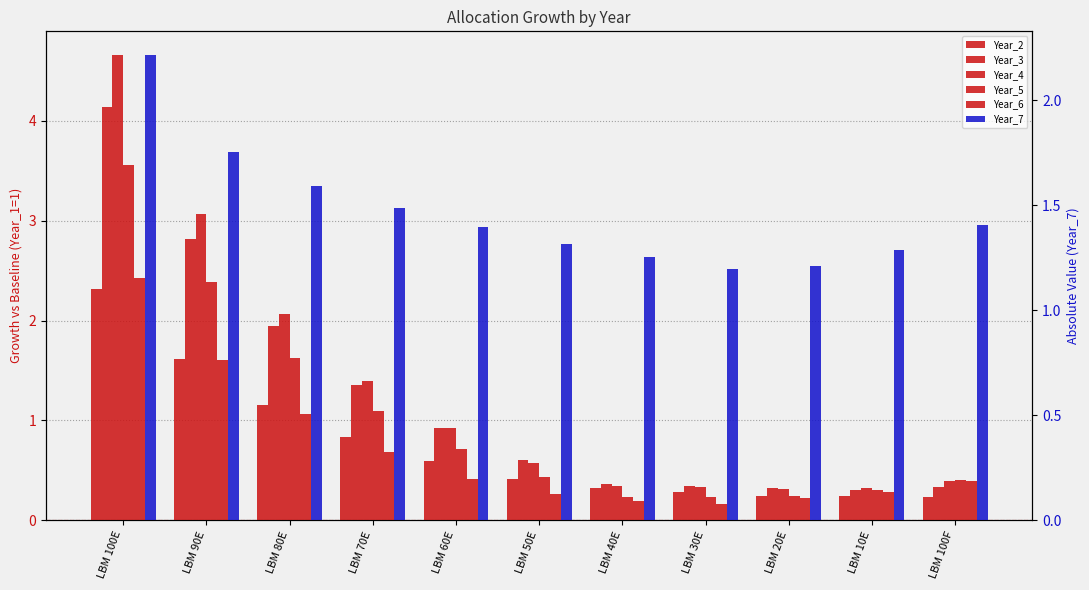

What is the total value across all series at LBM 50E?

3.6